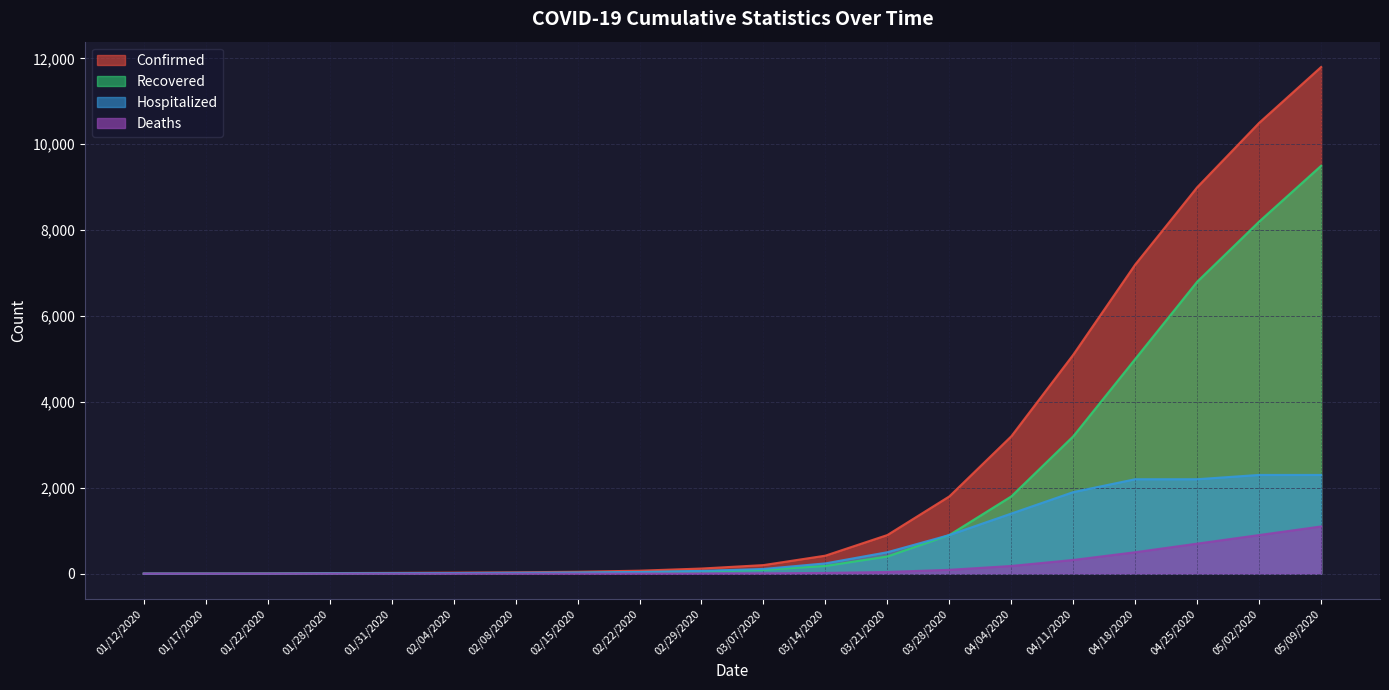

What position from the right is 01/17/2020?

19